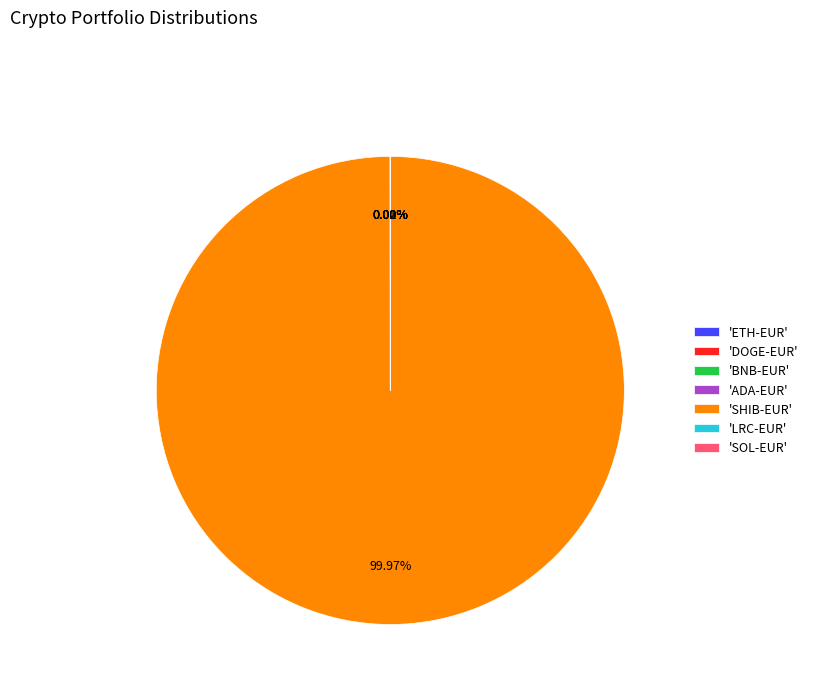

Does any single category account for the majority?

Yes